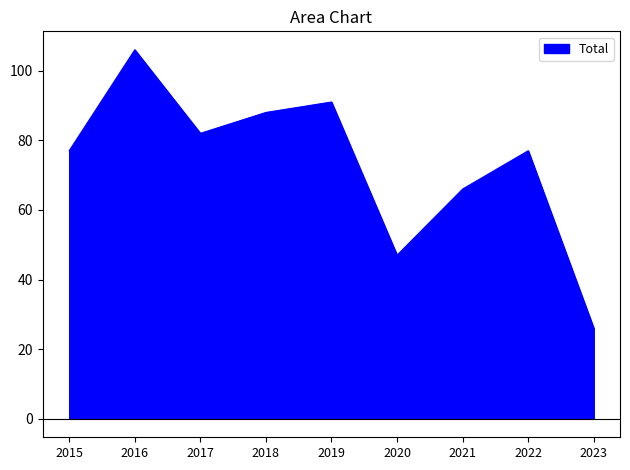

What is the change in value from 2019 to 2023?

-65